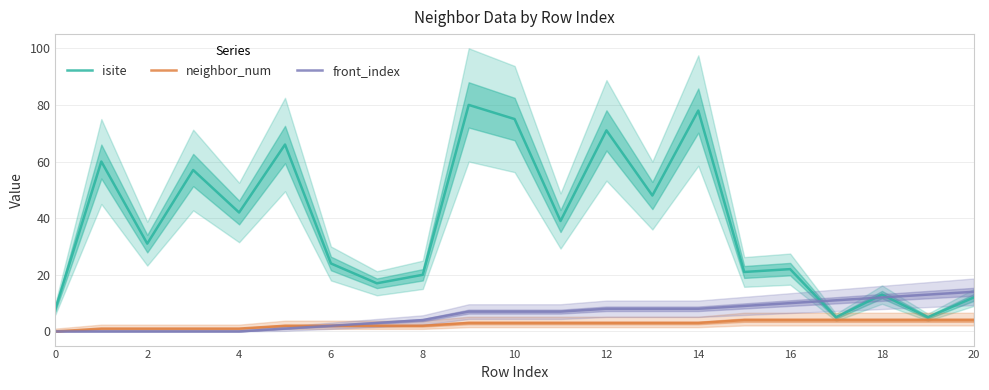

What value does the front_index series have at 18?

12